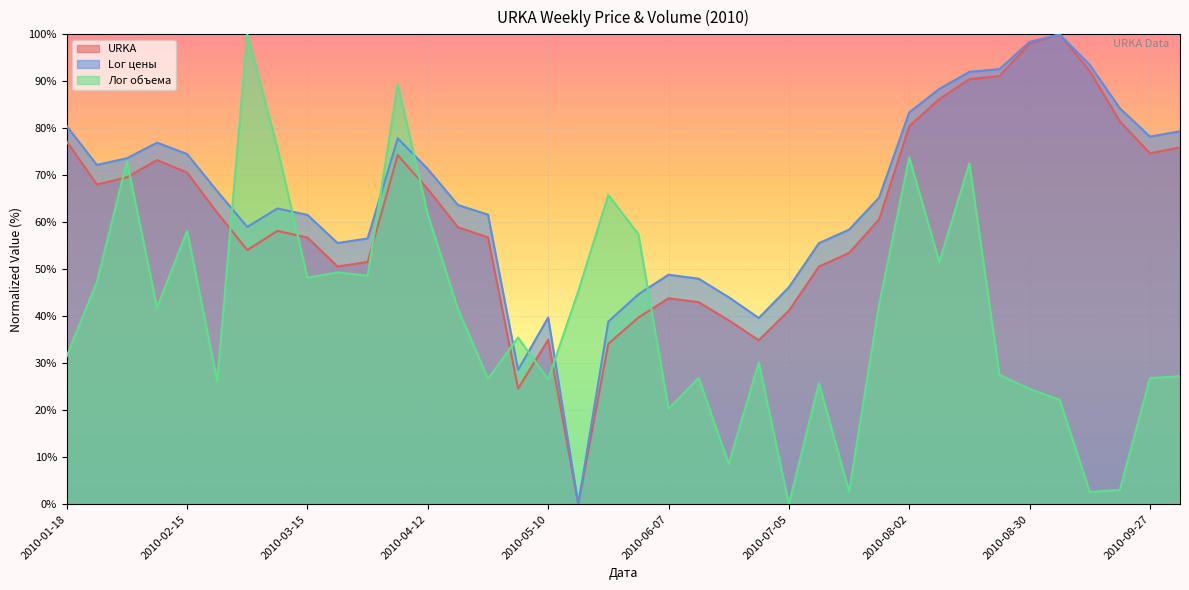

What is the spread (max minus min) of values at 2010-05-24?

31.7